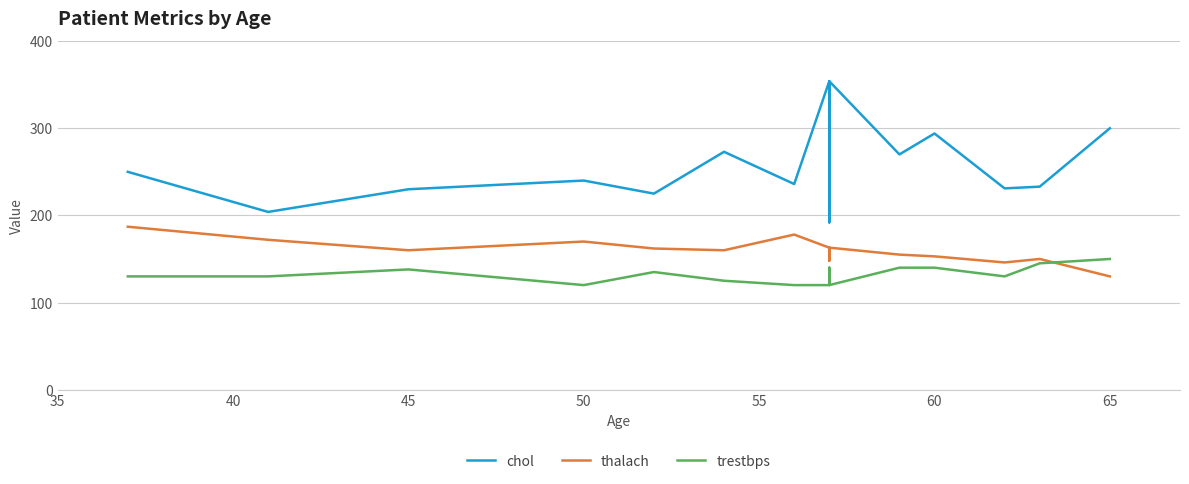

What is the difference between the maximum and minimum values in the thalach series?

57